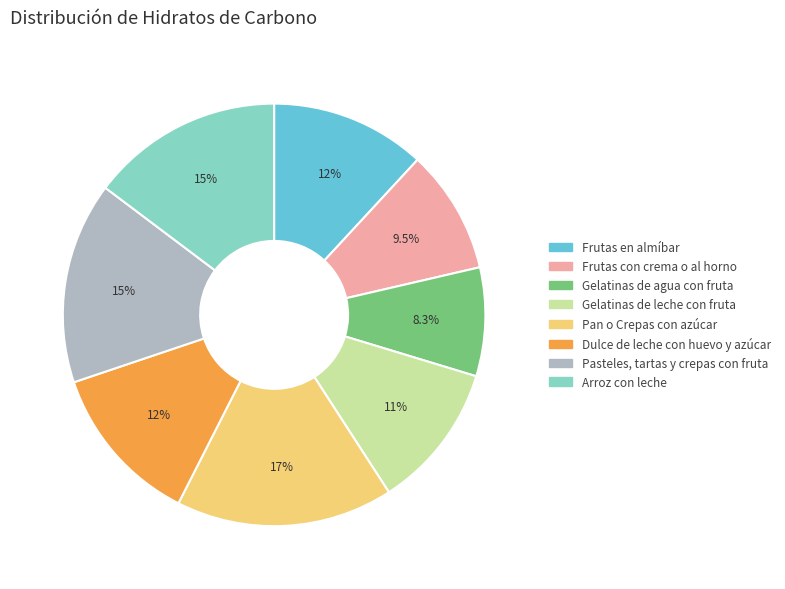

What is the total percentage of Gelatinas de agua con fruta and Pan o Crepas con azúcar?

24.9%